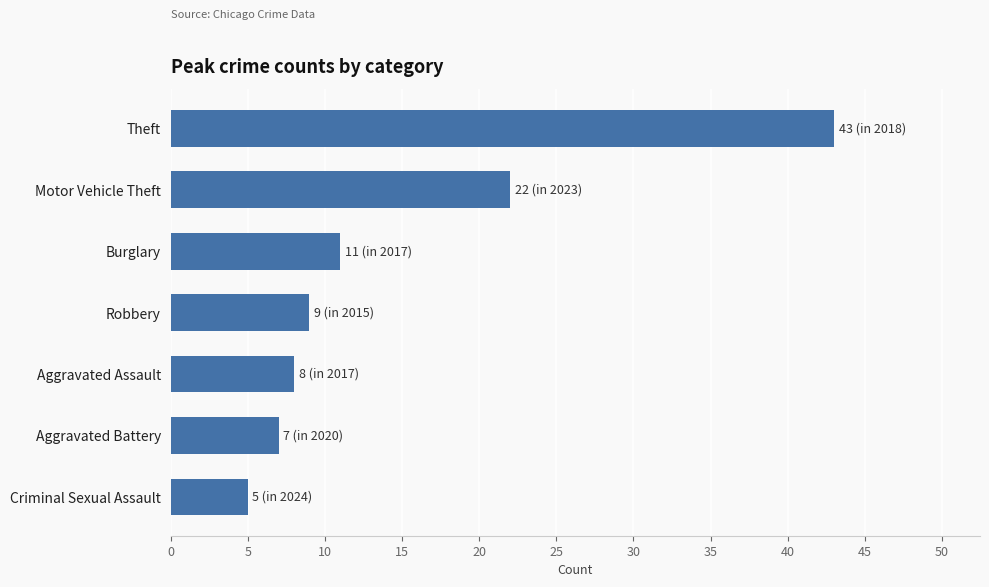

At which label is the value closest to 24?

Motor Vehicle Theft